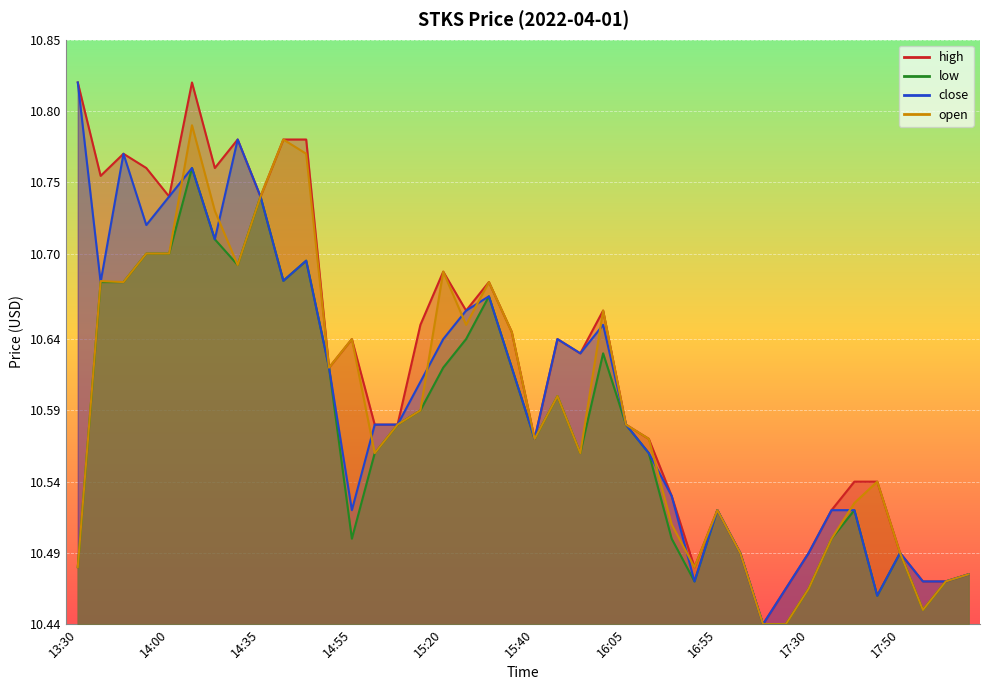

What is the sum of all open values?

423.7